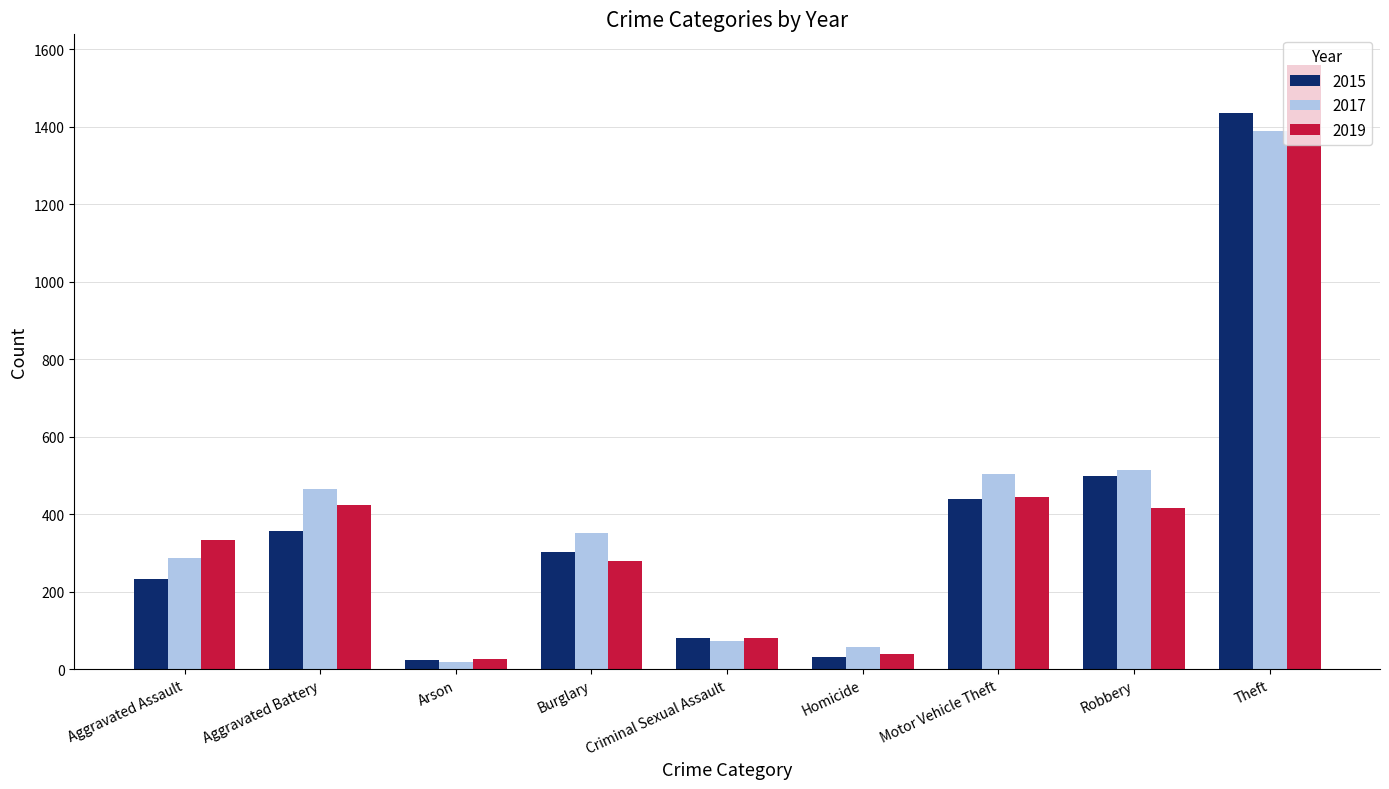

What is the average value of the 2015 series?

378